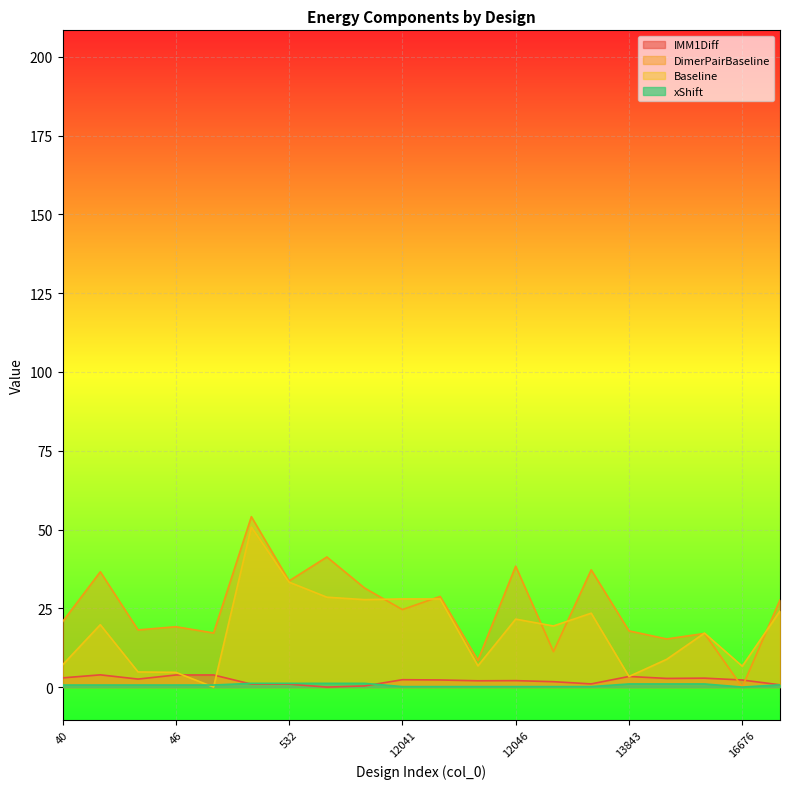

What is the maximum value shown in the chart?

54.1